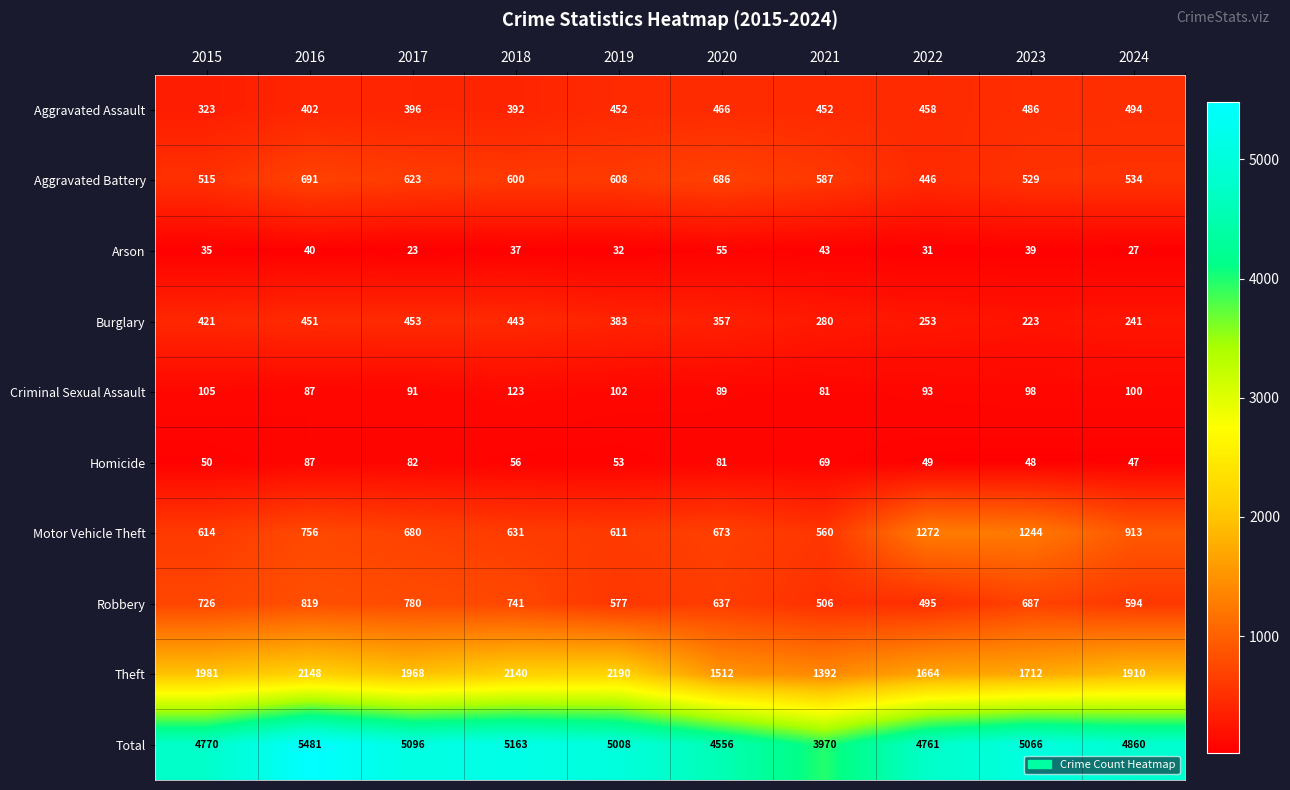

At 2020, list the series in order from smallest to largest.

Arson, Homicide, Criminal Sexual Assault, Burglary, Aggravated Assault, Robbery, Motor Vehicle Theft, Aggravated Battery, Theft, Total